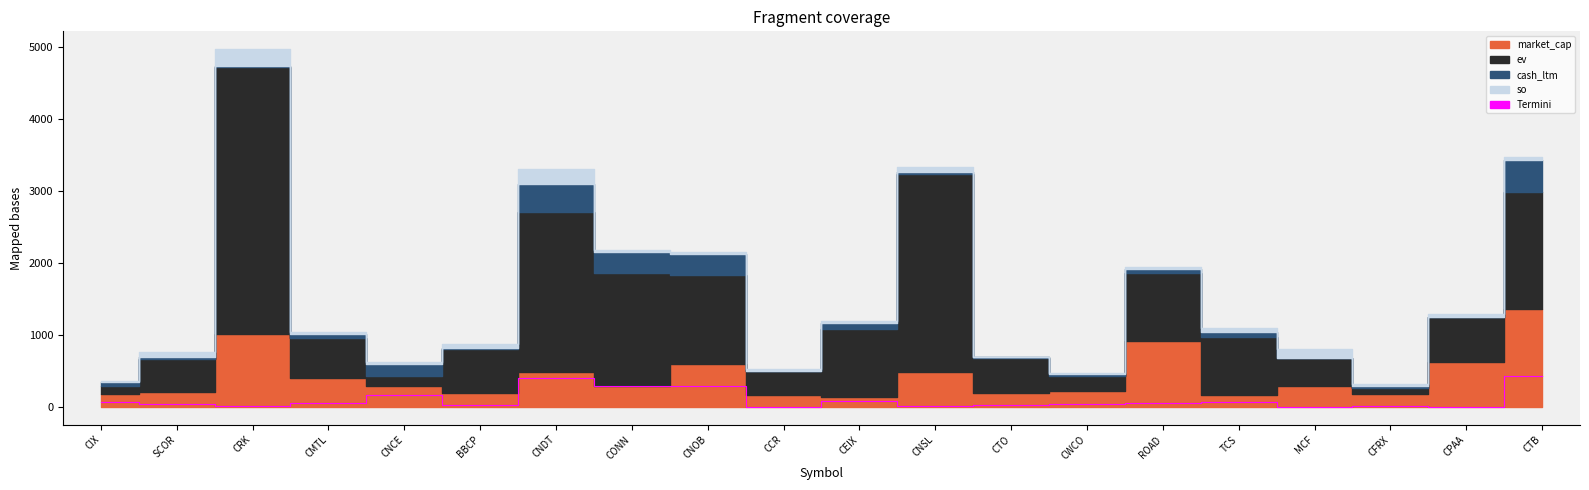

What is the change in value from CNCE to CFRX?

-145.9